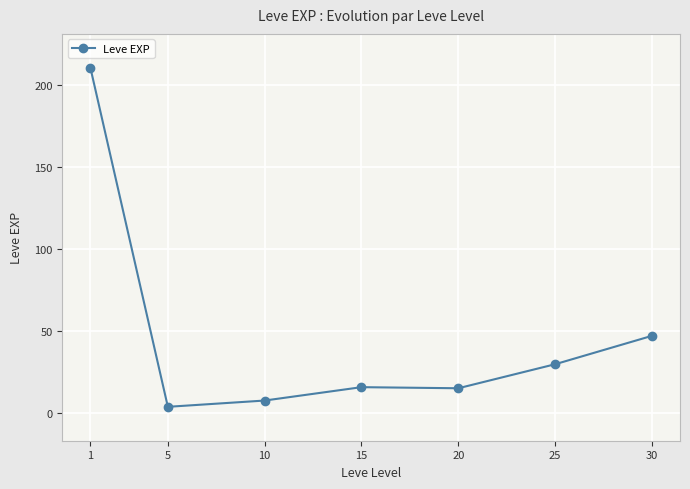

Is it true that the value at 25 is 29.7?

True